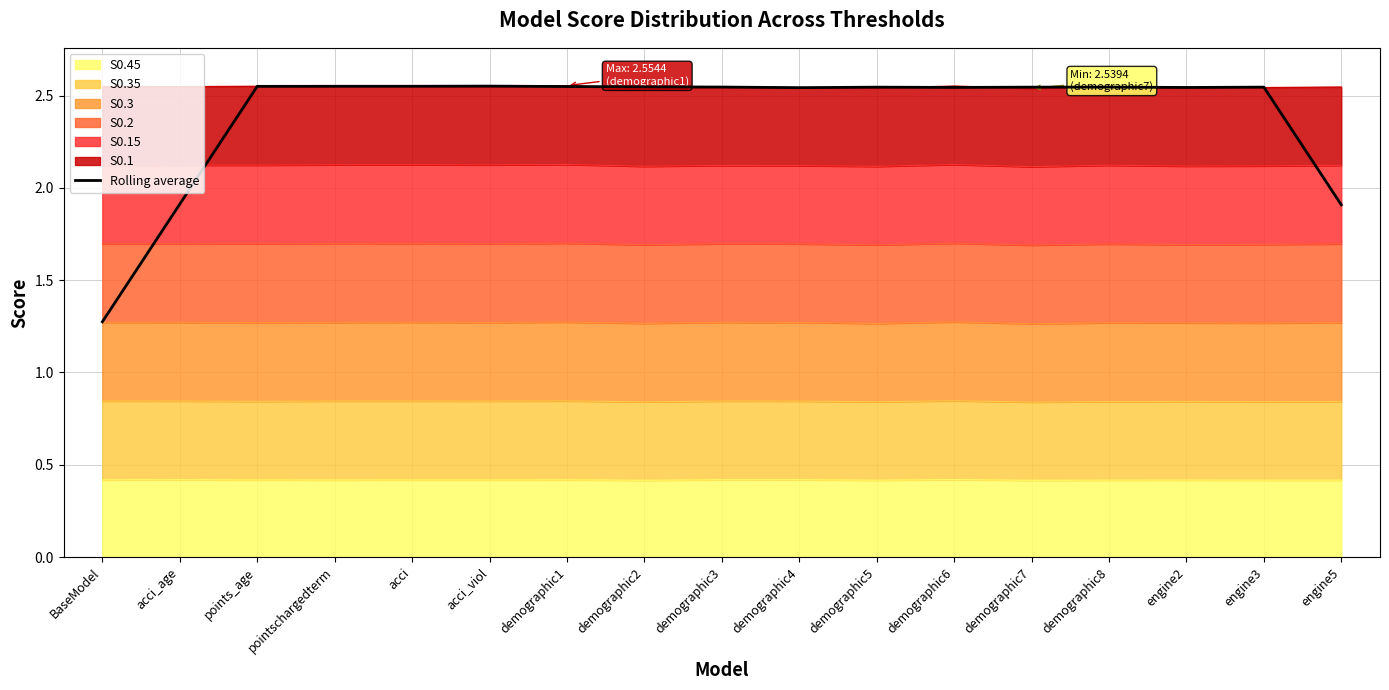

At which category does the data reach its first local peak?

acci_viol